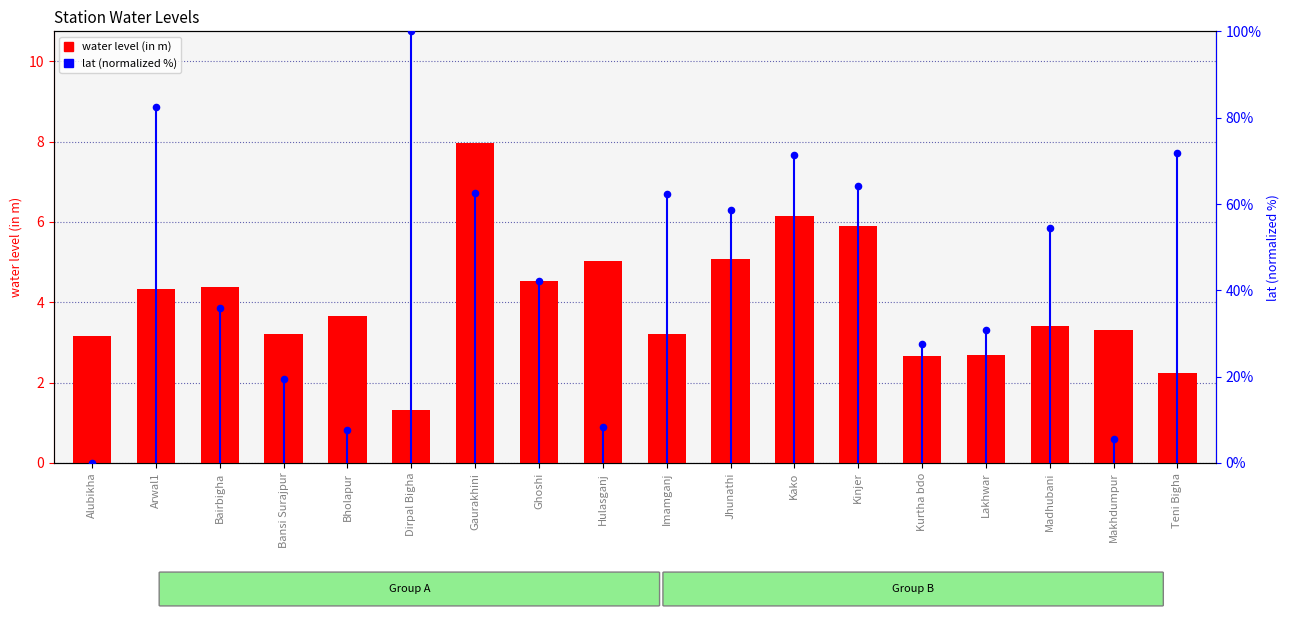

At how many categories does at least one series exceed 24?

13